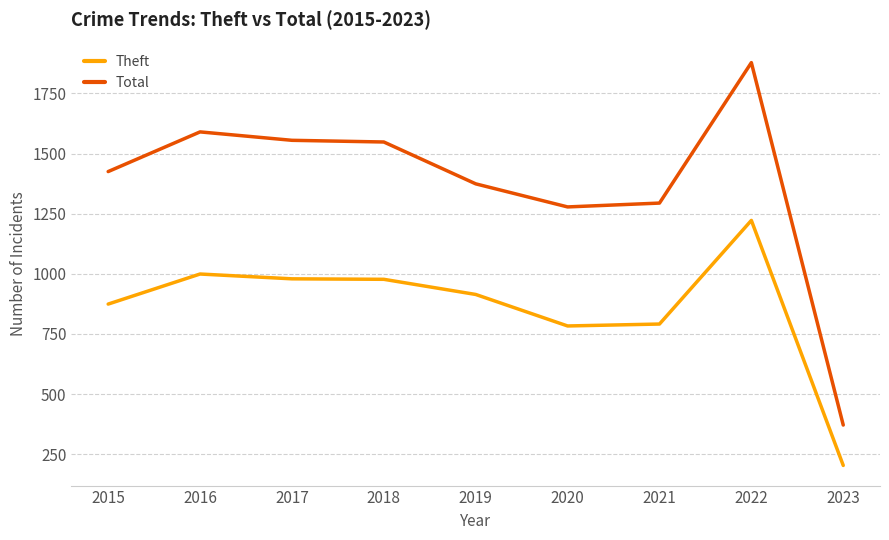

What are all the series names shown in the legend?

Theft, Total